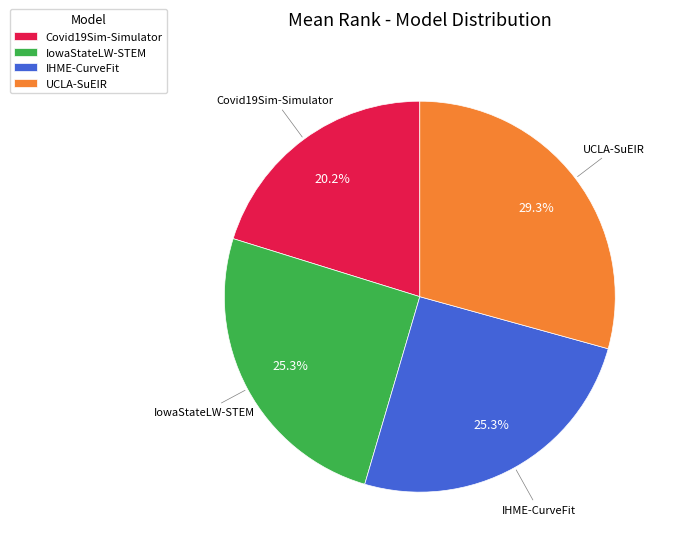

What percentage is NOT represented by UCLA-SuEIR?

70.7%